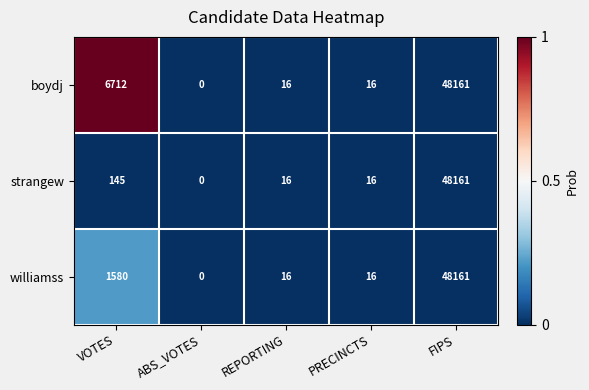

At which category does the chart reach its peak across all series?

FIPS